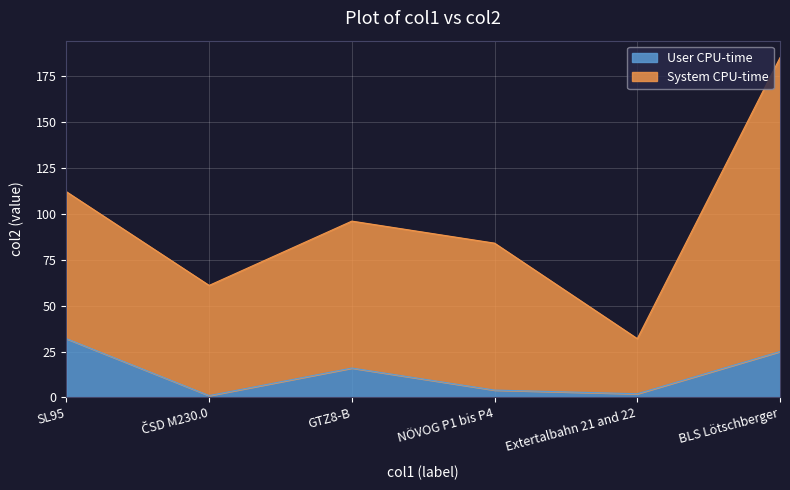

Rank the series by their maximum value, from highest to lowest.

System CPU-time, User CPU-time